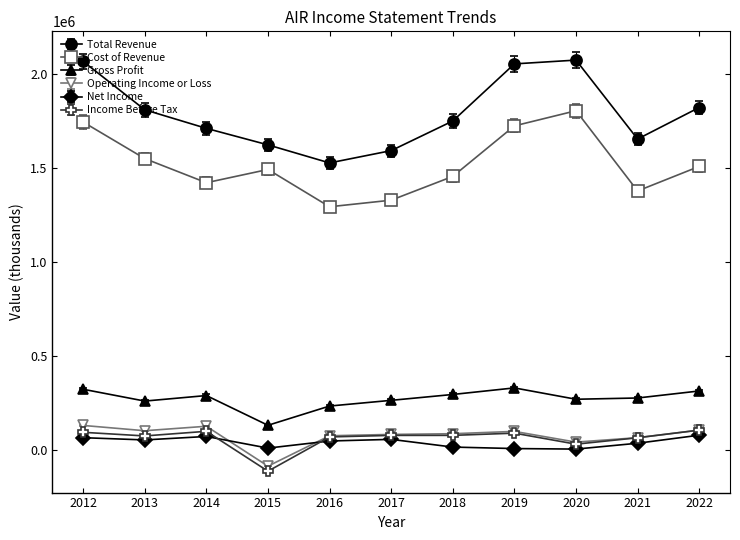

Count the number of data series in this chart.

6